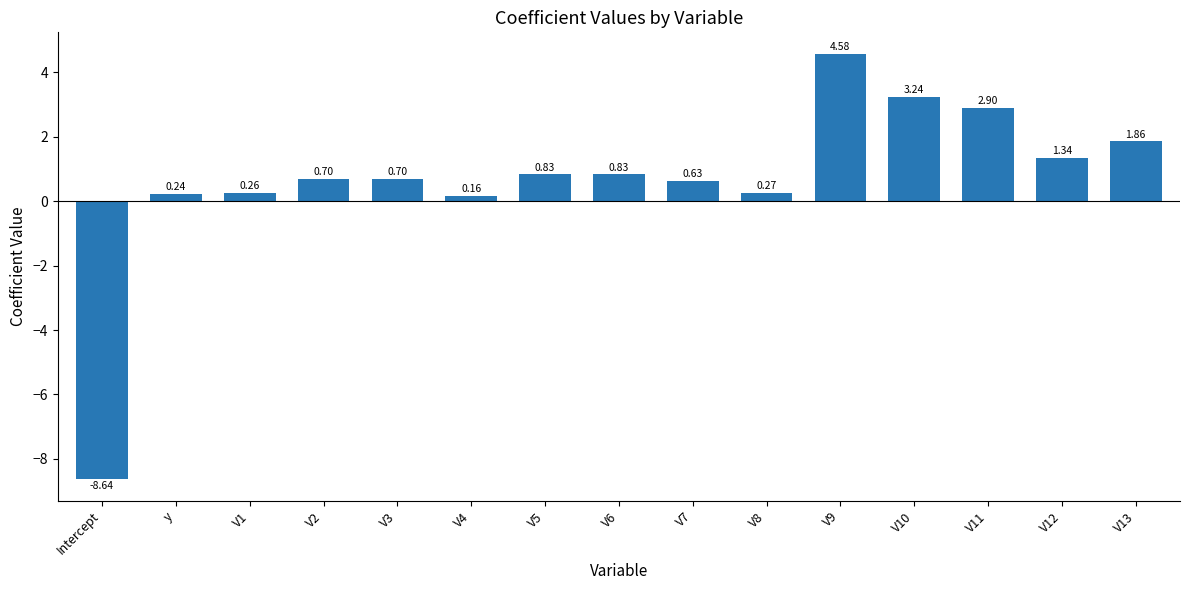

Where does the data first go above 0?

y